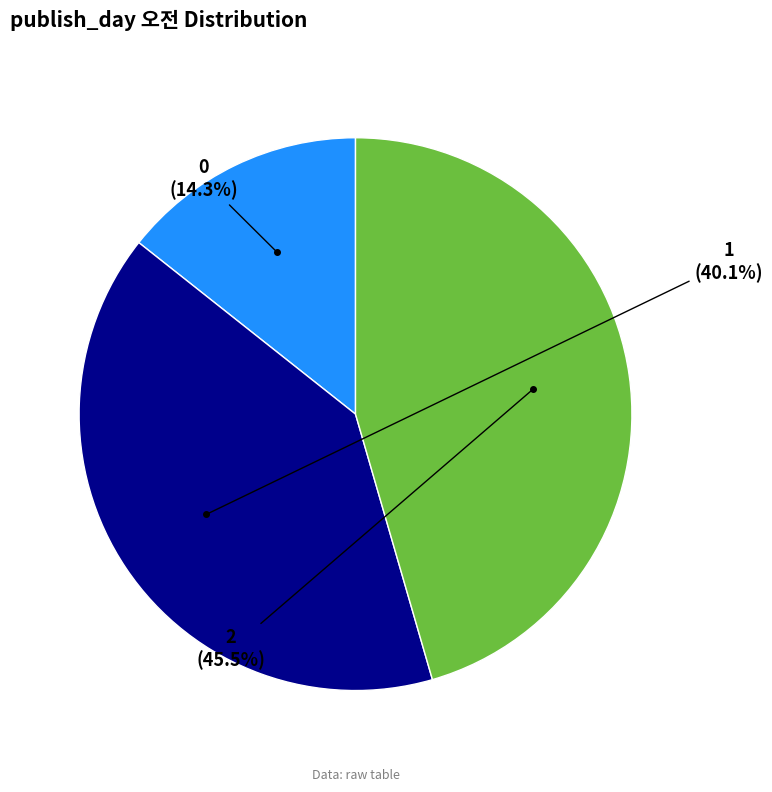

How many slices are in this pie chart?

3